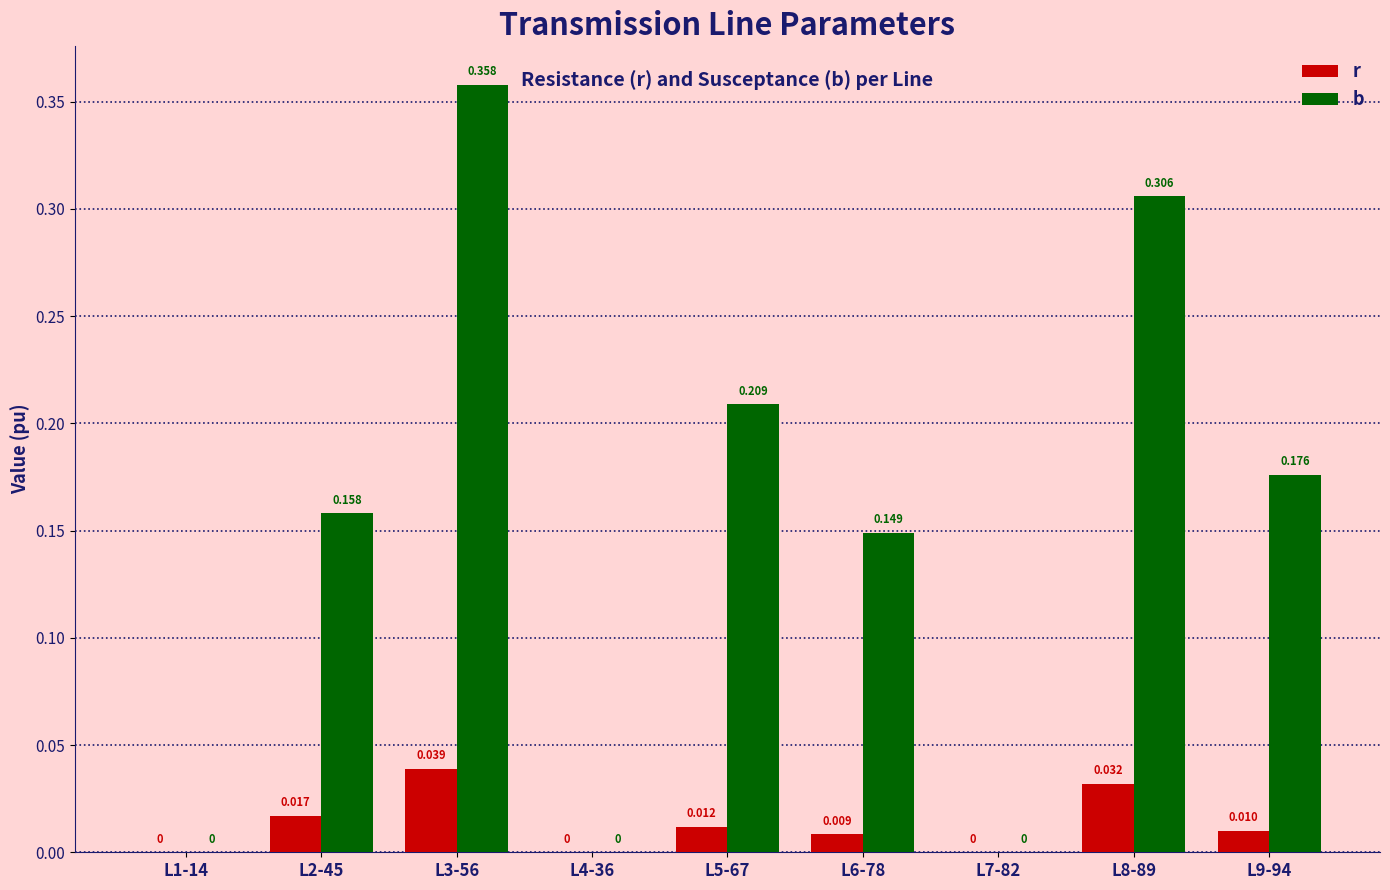

What are all the series names shown in the legend?

r, b